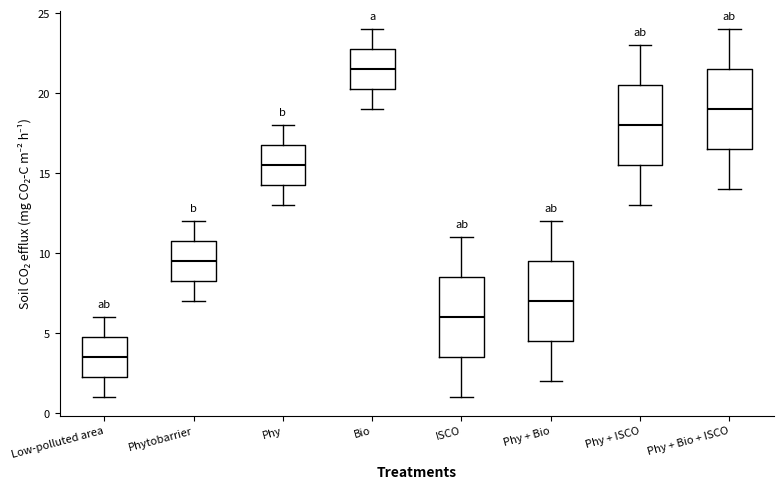

Which box's median line is the highest?

Bio